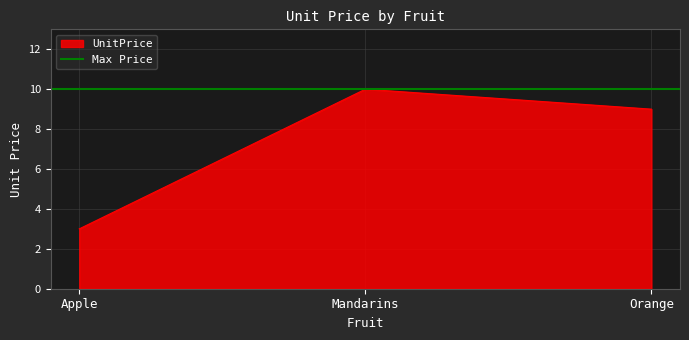

What is the difference between the values at Orange and Mandarins?

1